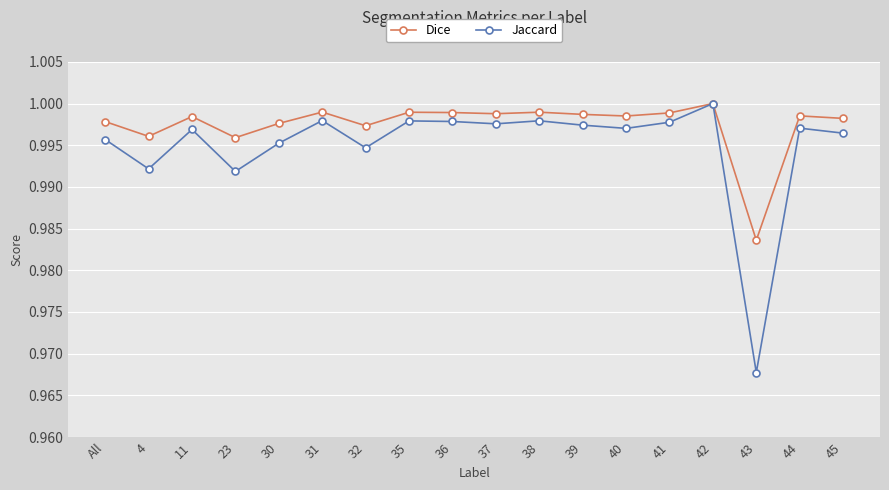

Which series has the widest spread of values?

Jaccard